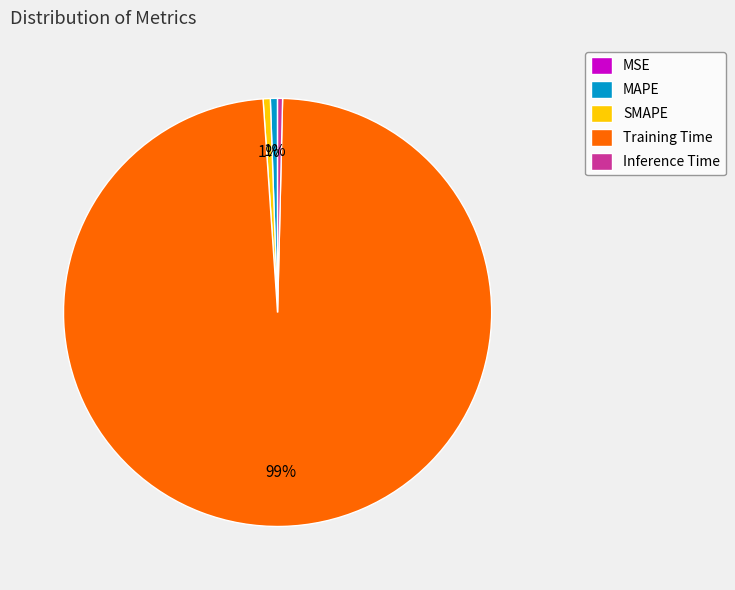

To the nearest percent, what percentage of the pie is SMAPE?

1%